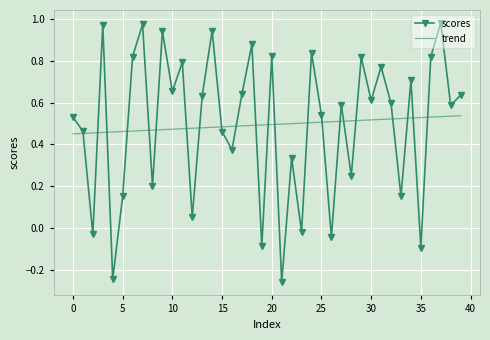

List the series in order of their peak value, lowest first.

trend, scores